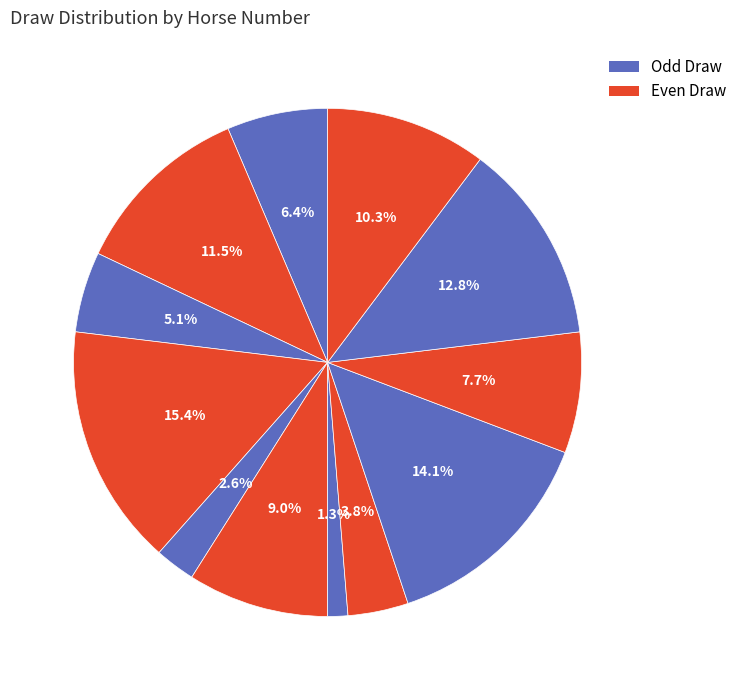

How many segments does this pie chart have?

12